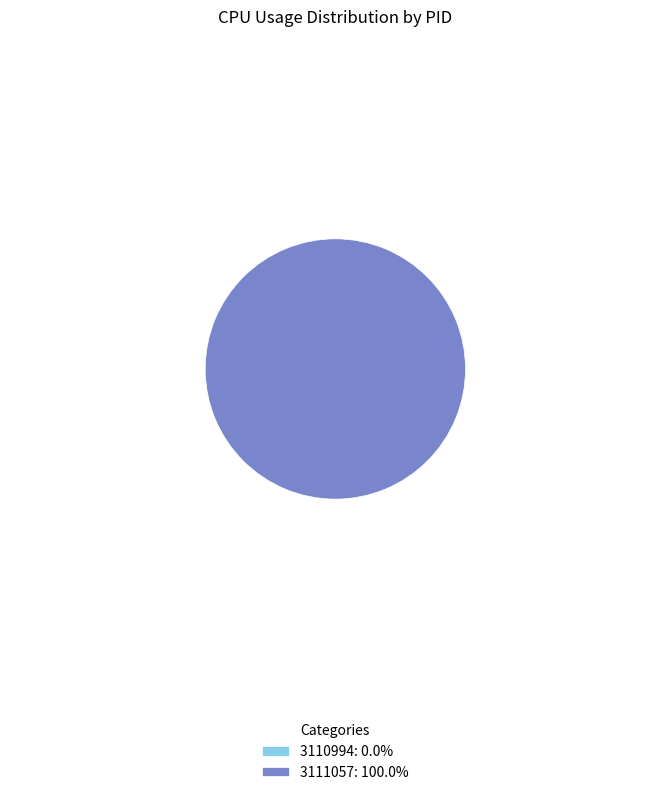

Which has a higher value, 3110994 or 3111057?

3111057